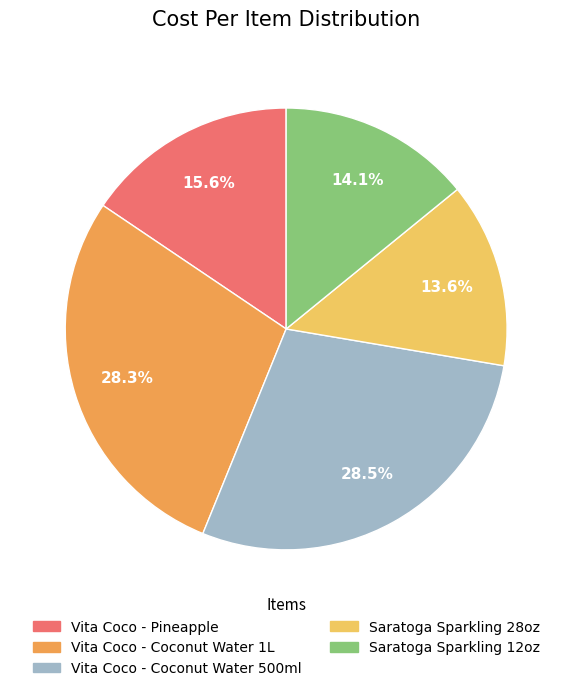

What is the ratio of the value at Vita Coco - Coconut Water 500ml to the value at Vita Coco - Coconut Water 1L?

1.0